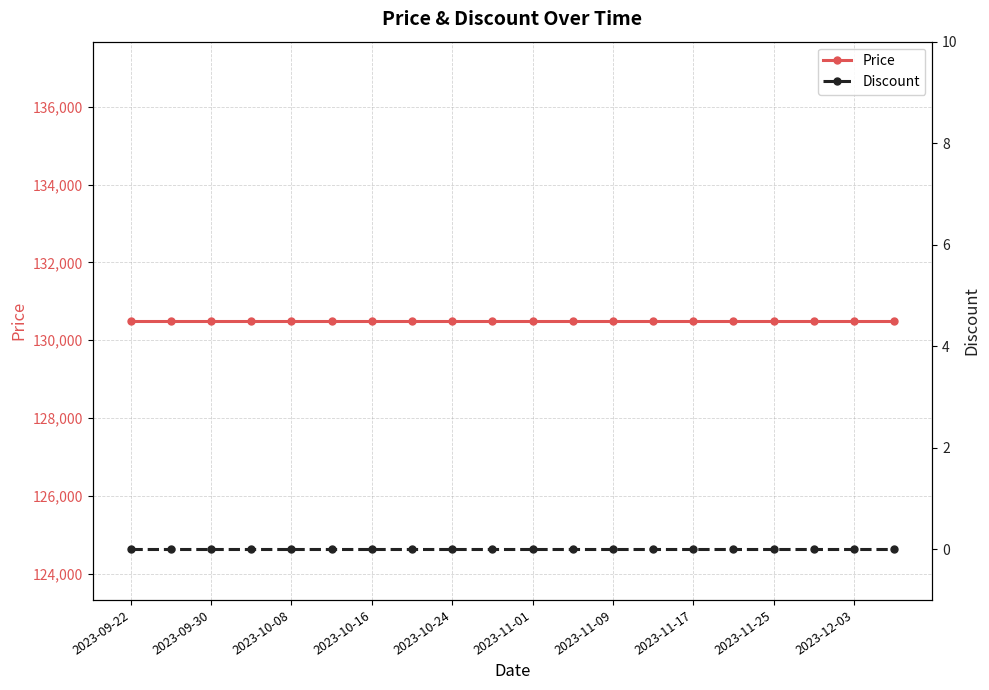

Rank the series by their average value, from highest to lowest.

Price, Discount